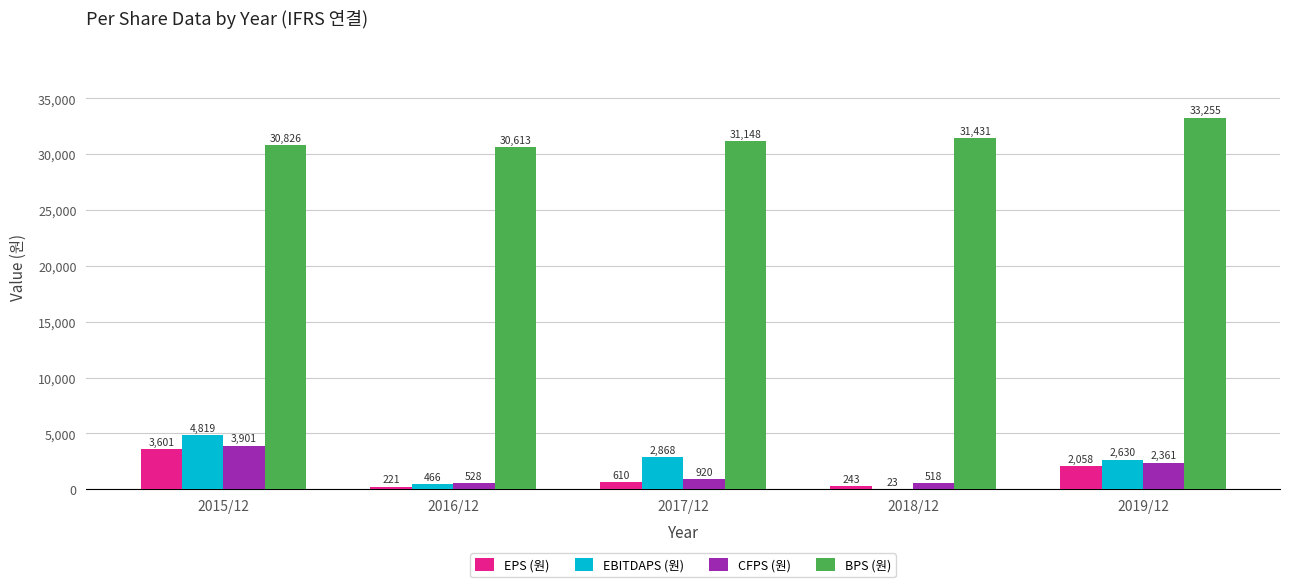

Is the value of EBITDAPS (원) at 2015/12 greater than the value of BPS (원) at 2017/12?

No